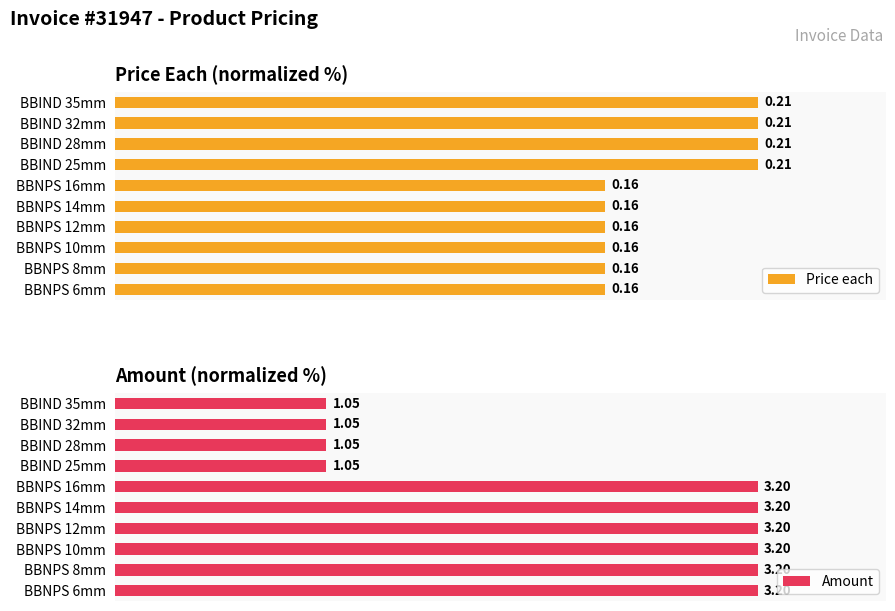

Reading left to right, list all the values displayed in this chart.

Price each: 76.2	76.2	76.2	76.2	76.2	76.2	100.0	100.0	100.0	100.0
Amount: 100.0	100.0	100.0	100.0	100.0	100.0	32.8	32.8	32.8	32.8